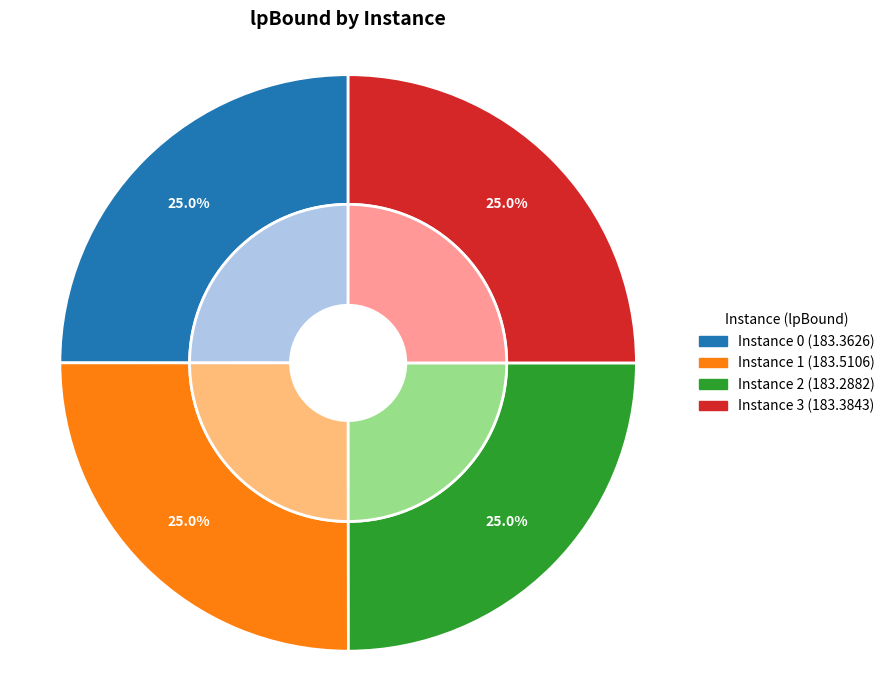

To the nearest percent, what portion does 0 represent?

25%